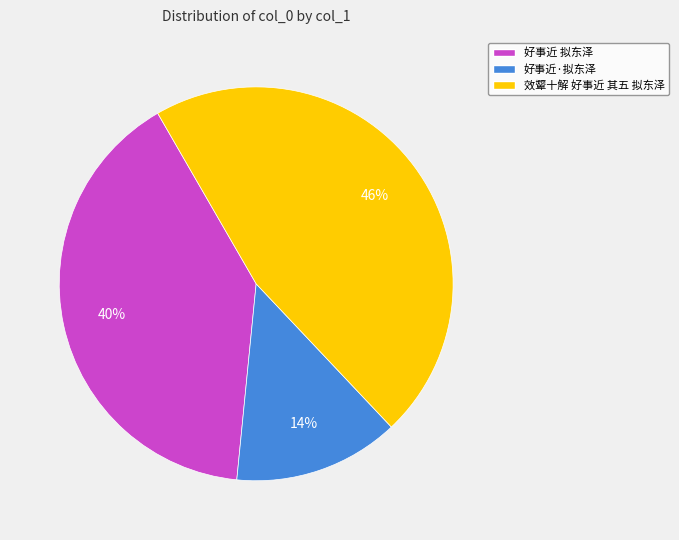

Is the sum of 好事近 拟东泽 and 好事近·拟东泽 greater than half?

Yes